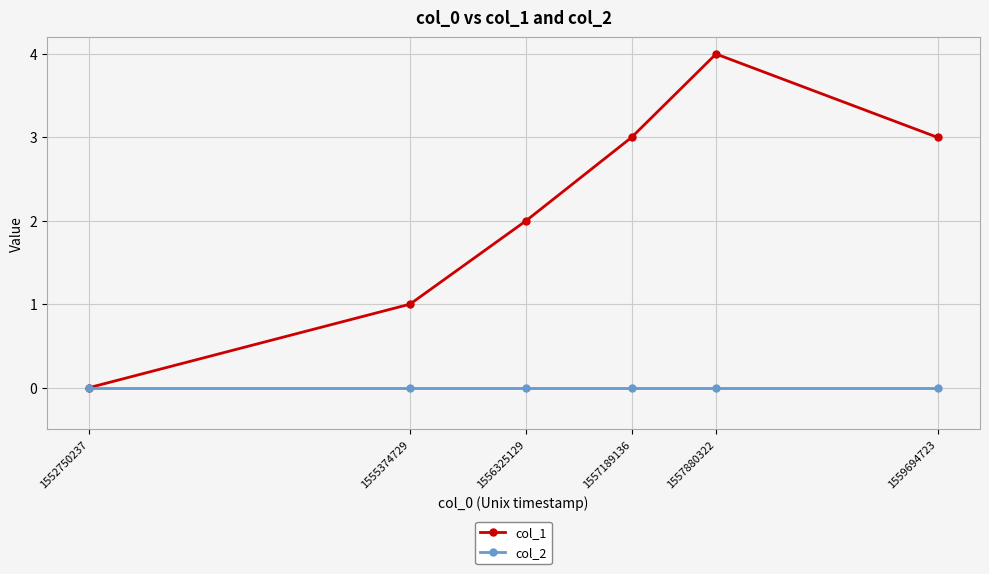

How many categories are shown in the chart?

6